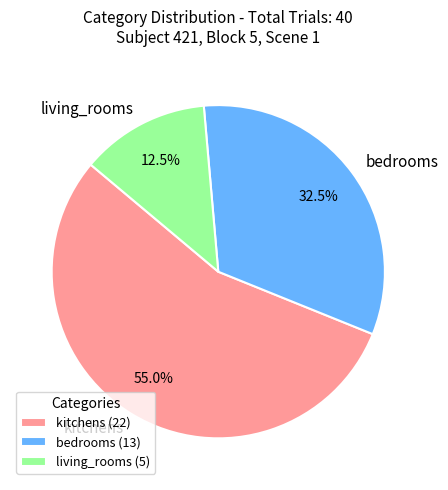

Which has a higher value, kitchens or bedrooms?

kitchens